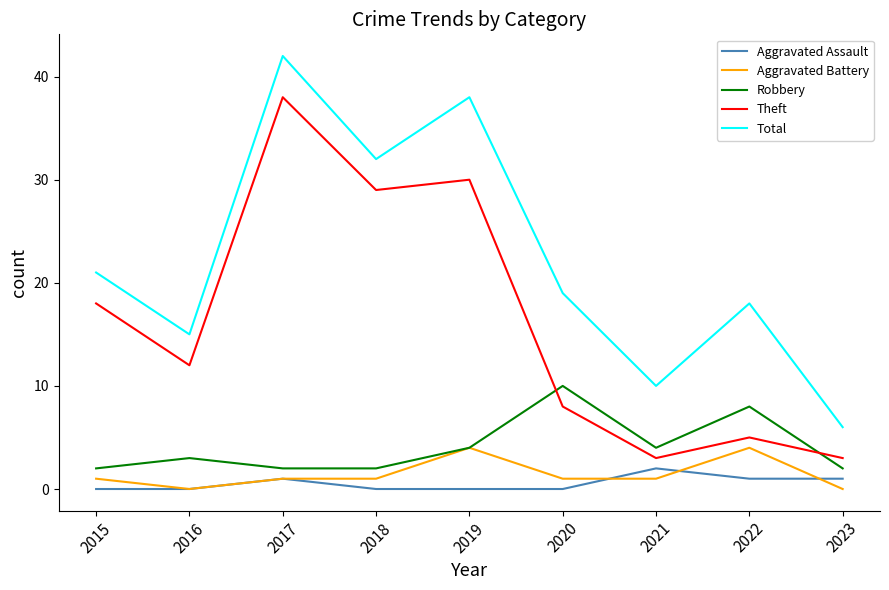

The value of Aggravated Battery at 2015 is 1. True or false?

True